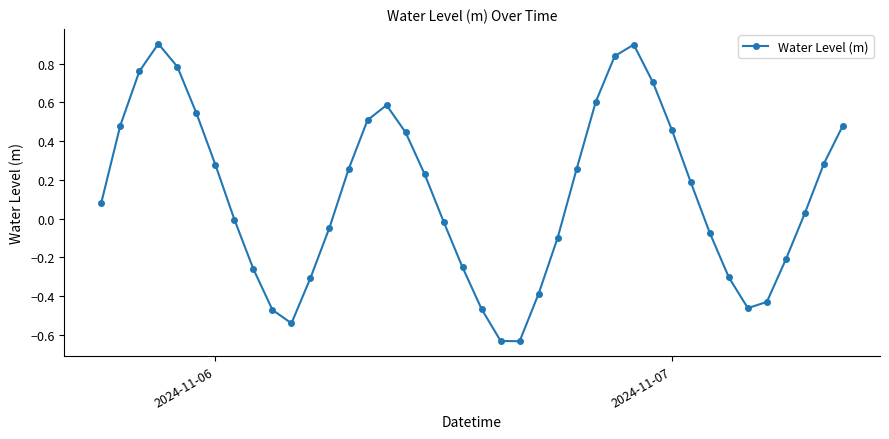

What is the greatest value displayed?

0.9